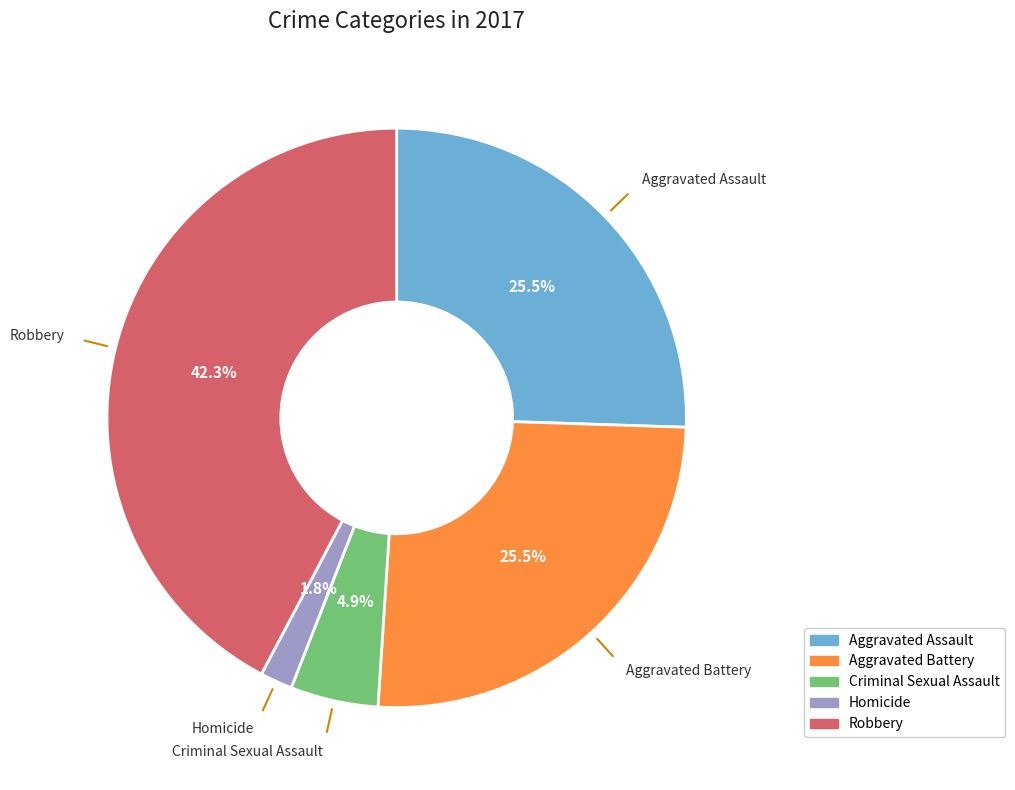

What percentage do Homicide and Criminal Sexual Assault together represent?

6.7%